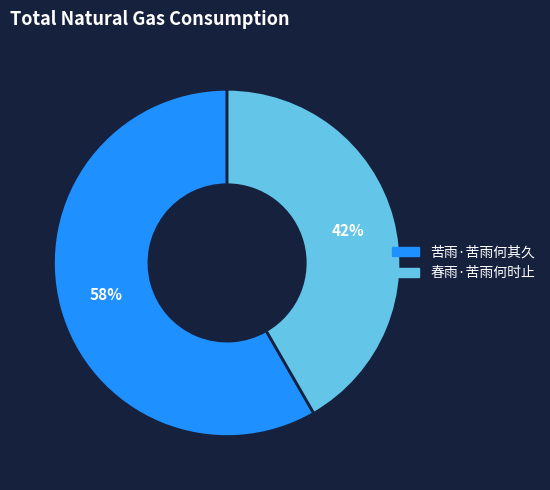

Combined, do 春雨·苦雨何时止 and 苦雨·苦雨何其久 account for over 50%?

Yes